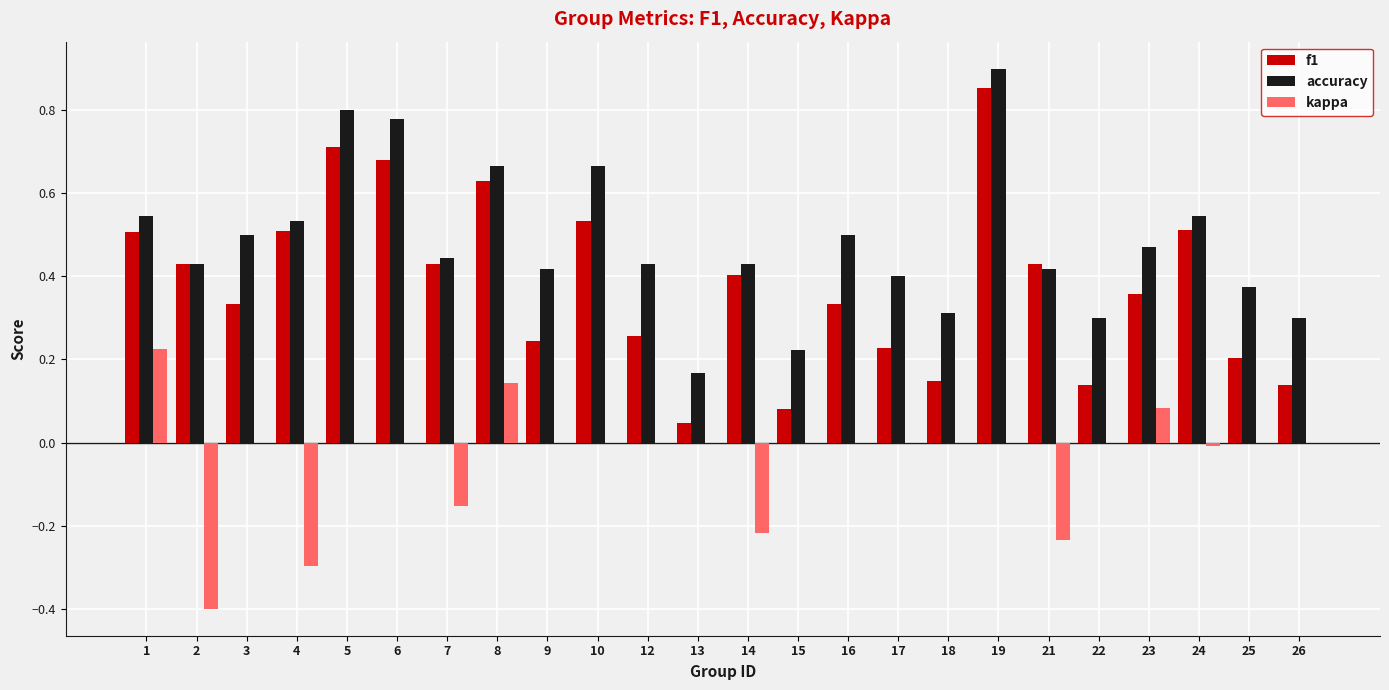

At which category does the chart reach its peak across all series?

19